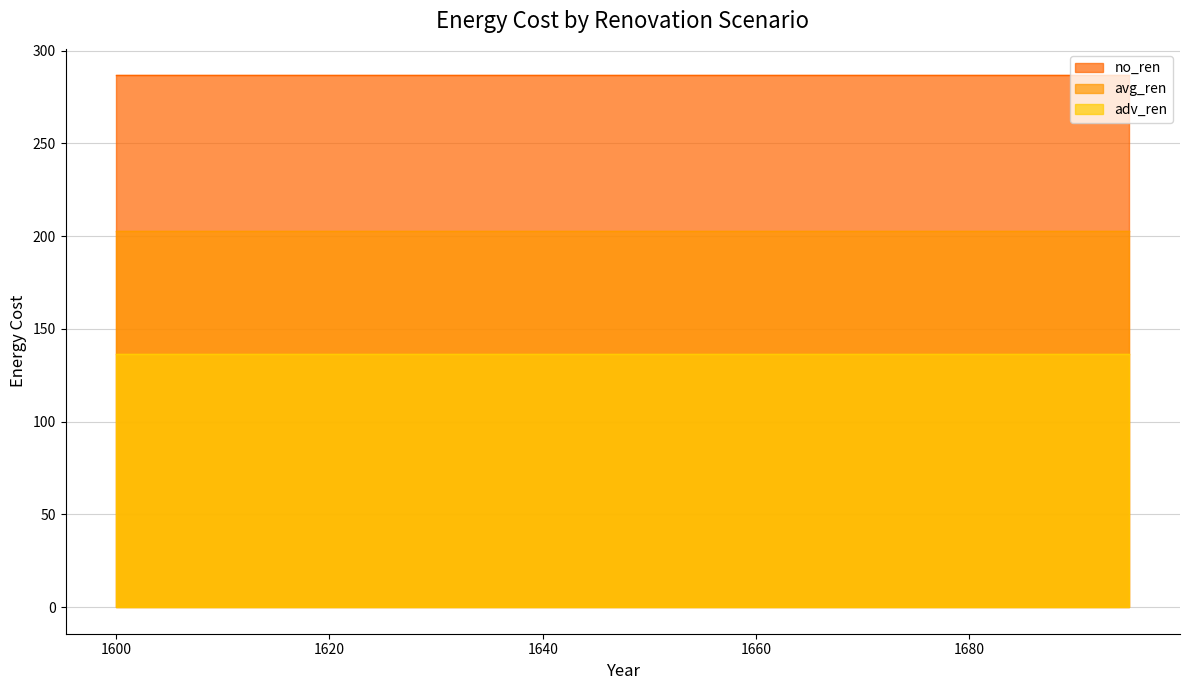

Which category has the highest value across all series?

1600